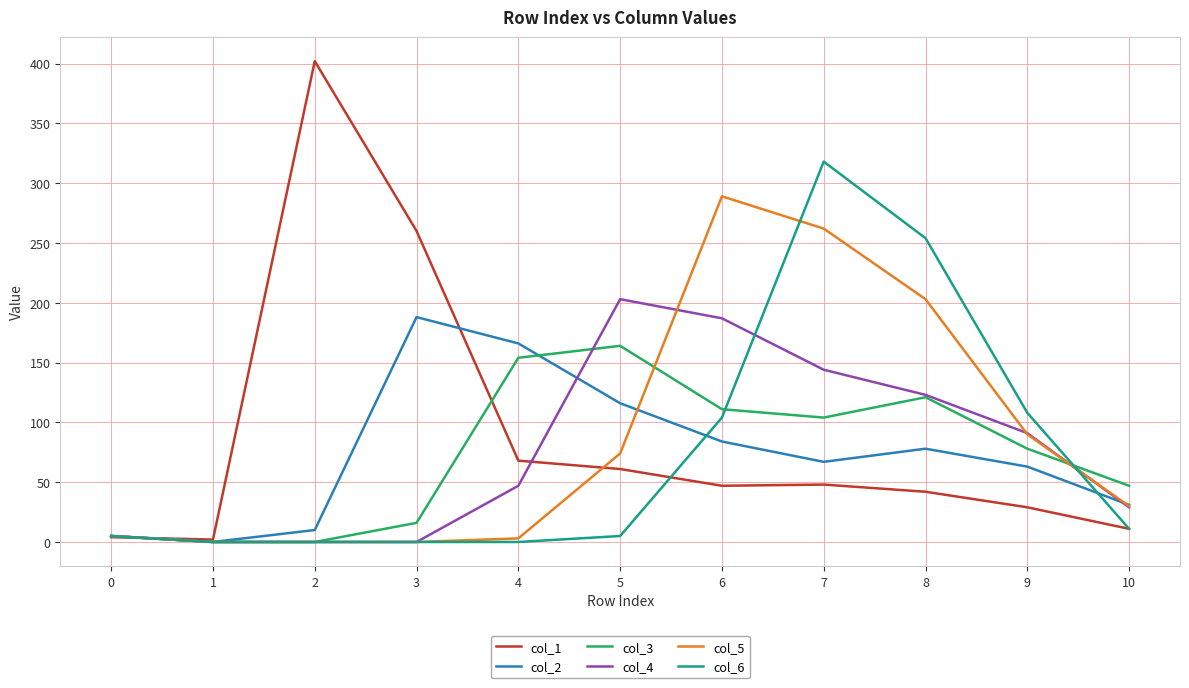

Rank the series at 7 from lowest to highest value.

col_1, col_2, col_3, col_4, col_5, col_6